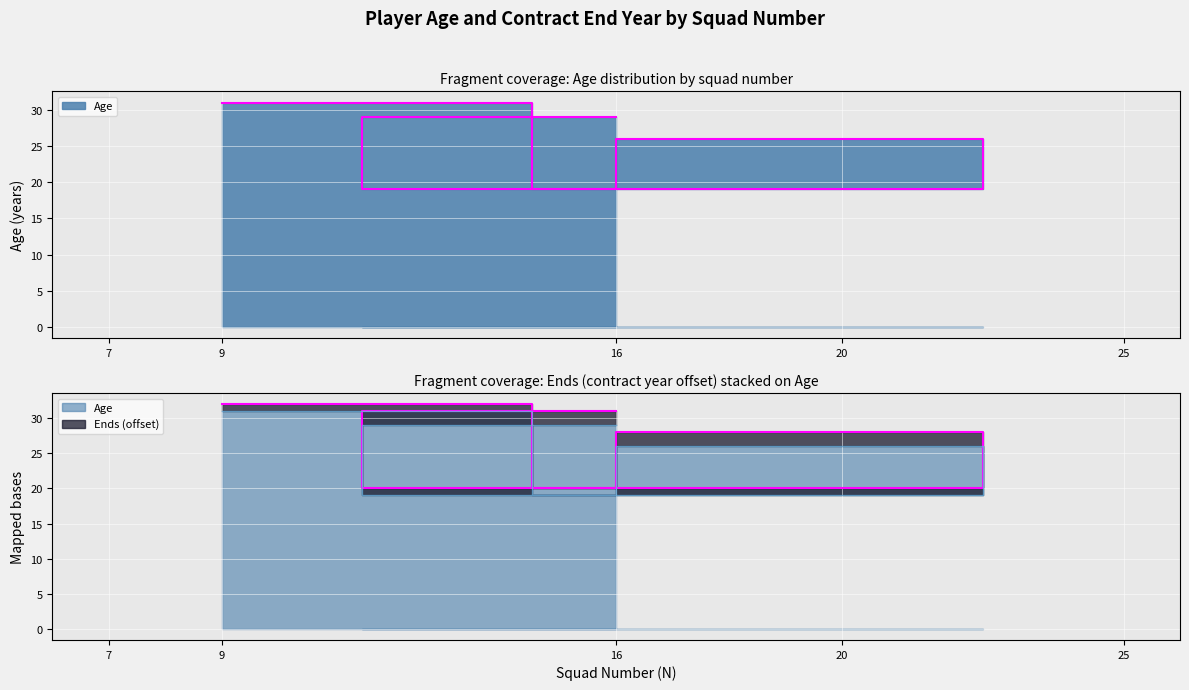

Reading right to left, transcribe all the data shown in this chart.

9=31	20=19	25=26	7=19	16=29